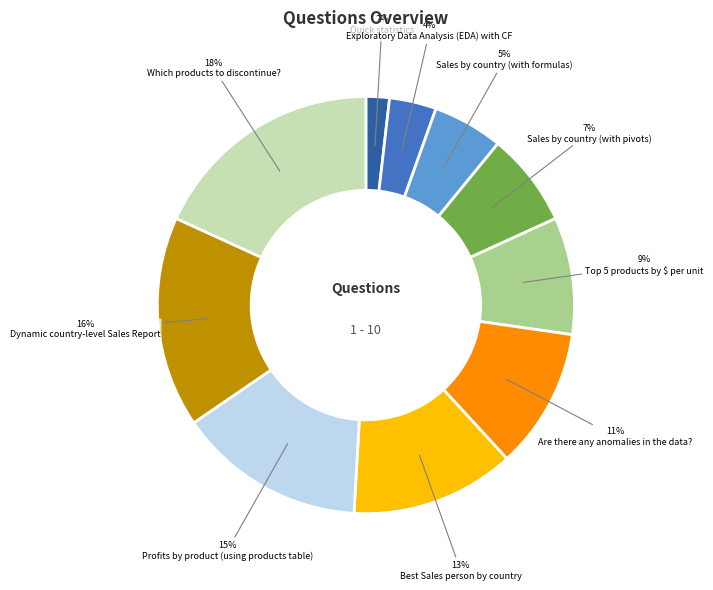

What is the largest slice in the pie chart?

Which products to discontinue?